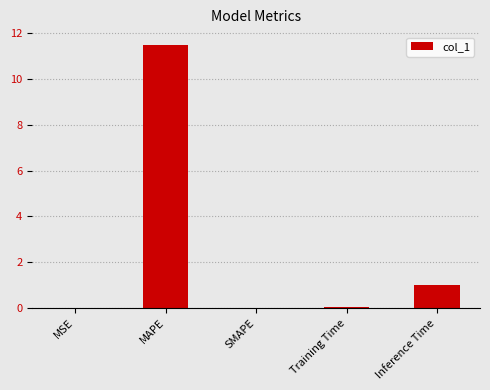

Are the bars horizontal?

No